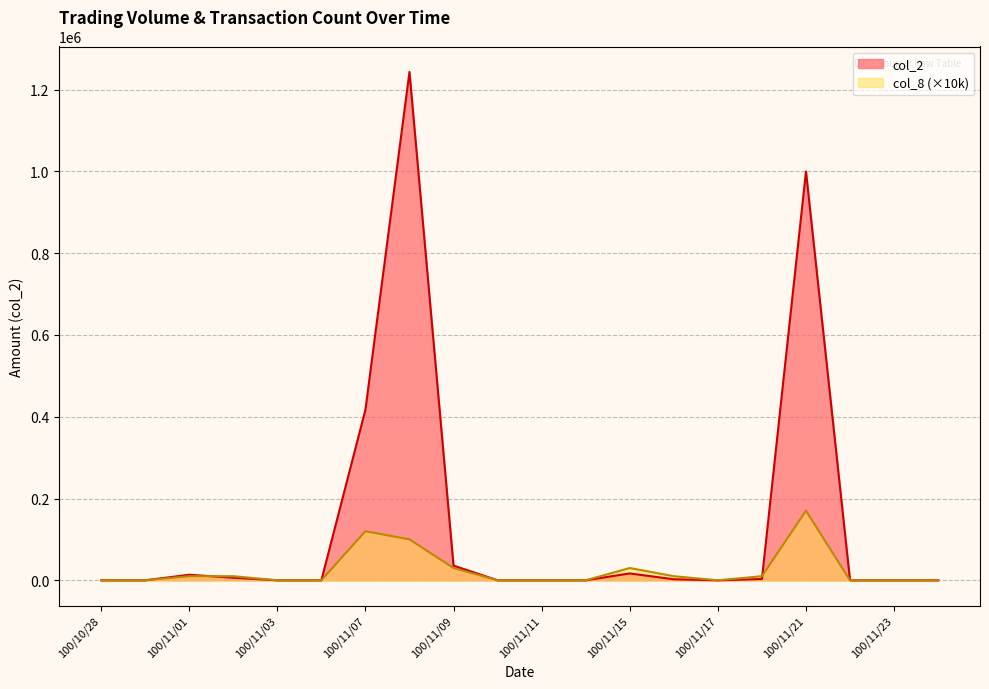

Reading left to right, what are all the values shown in this chart?

col_2: 0	0	13500	6300	0	0	417000	1243440	35900	0	0	0	16730	2520	0	3090	999900	0	0	0
col_8: 0	0	10000	10000	0	0	120000	100000	30000	0	0	0	30000	10000	0	10000	170000	0	0	0